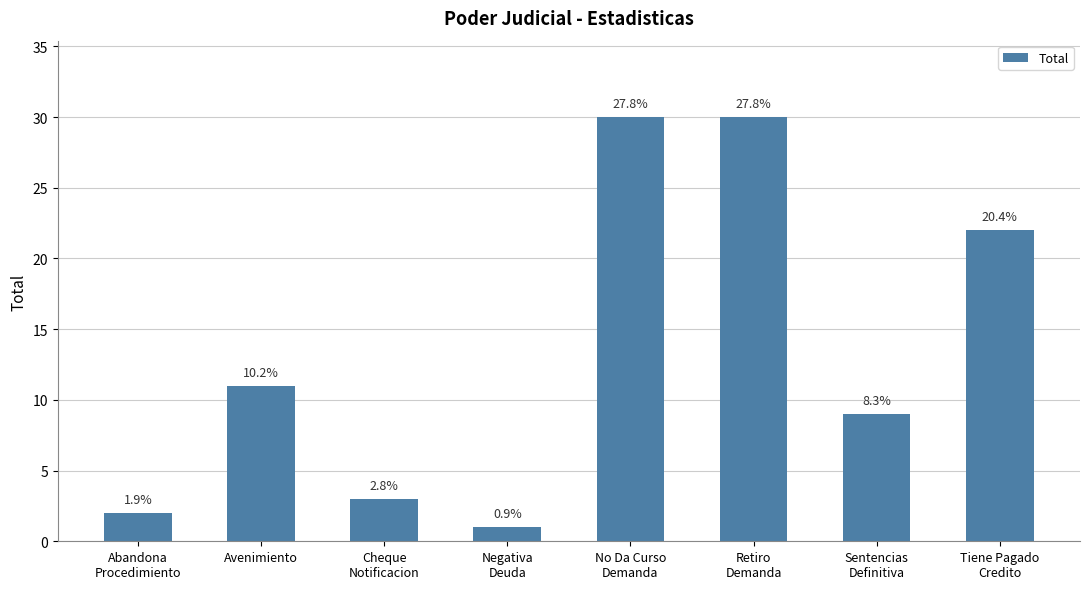

Which has a higher value, Cheque
Notificacion or Abandona
Procedimiento?

Cheque
Notificacion